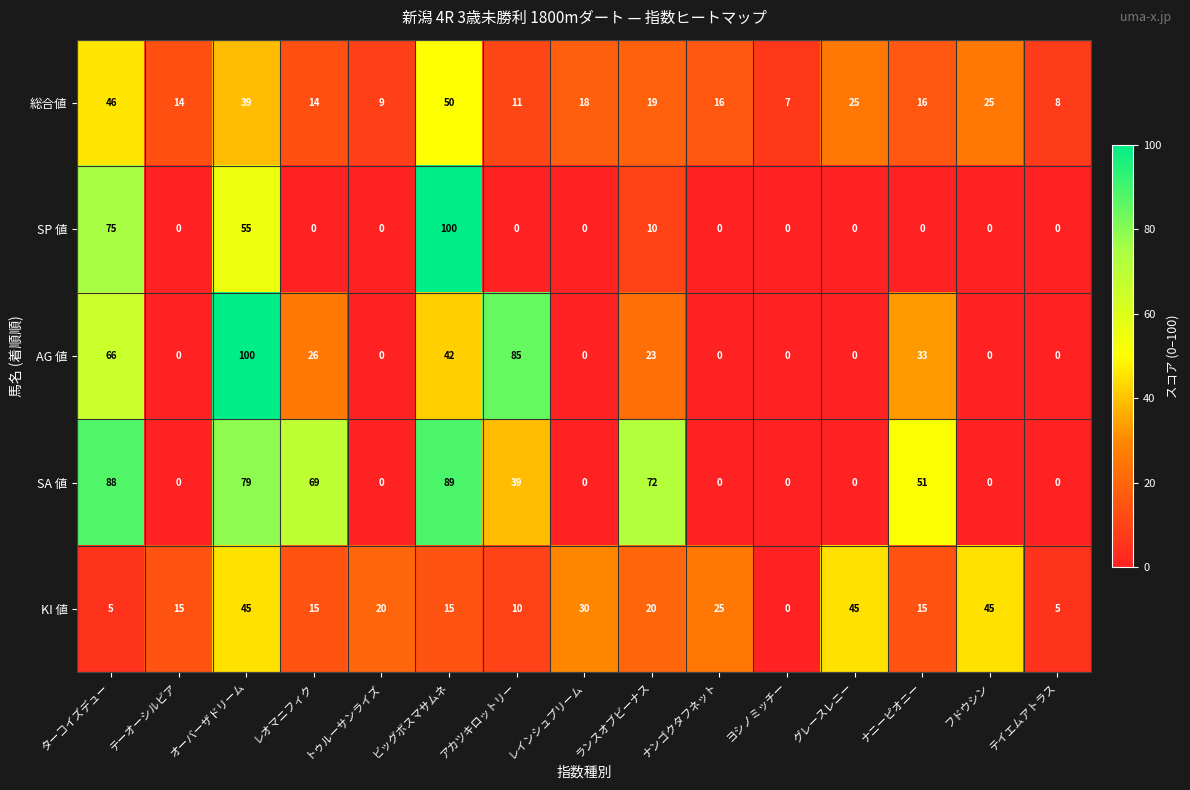

Which series changed the most between ターコイズデュー and テーオーシルビア?

SA 値